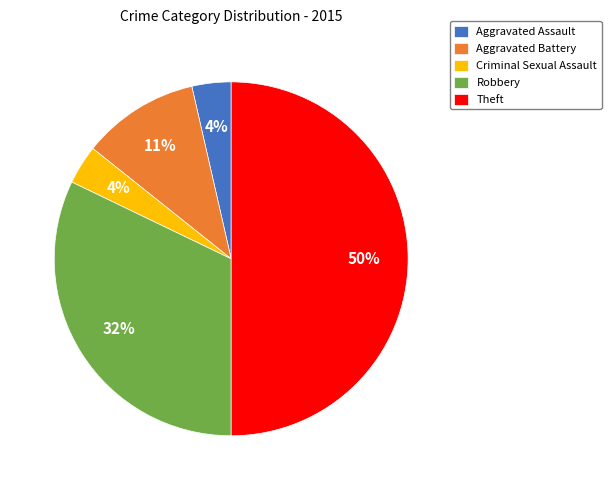

To the nearest percent, what is the average slice percentage?

20%